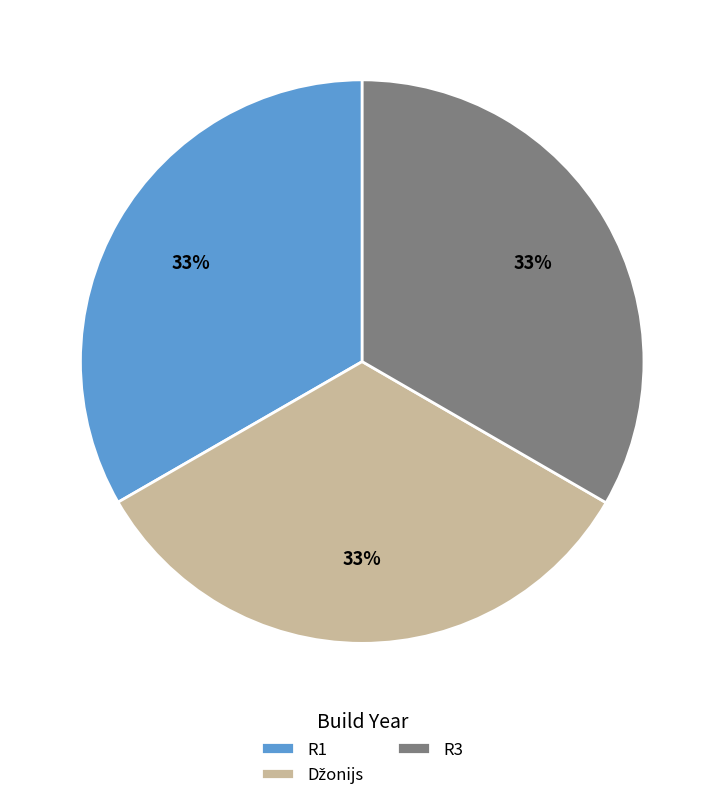

What percentage is the R3 slice, to the nearest percent?

33%